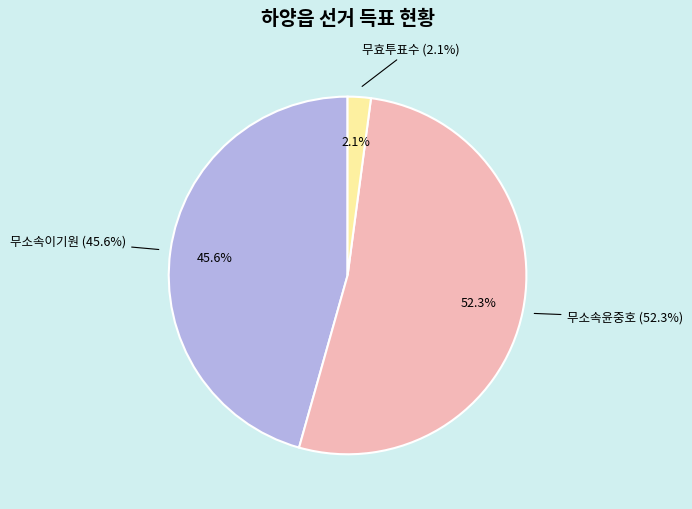

To the nearest percent, what is the combined percentage of 무효투표수 and 무소속이기원?

48%